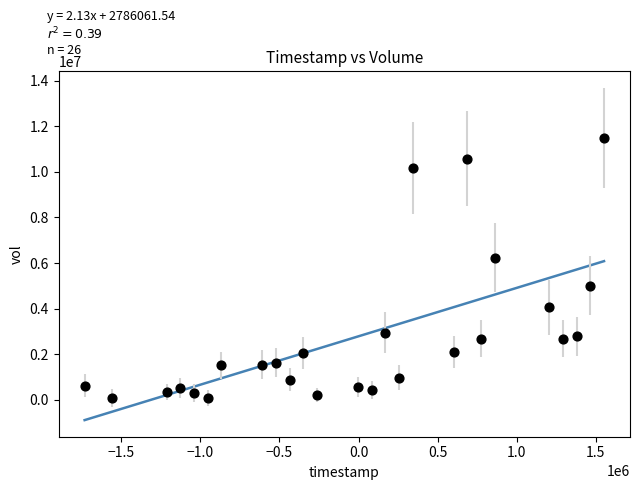

What Y value in the scatter plot is closest to 5783200?

6240400